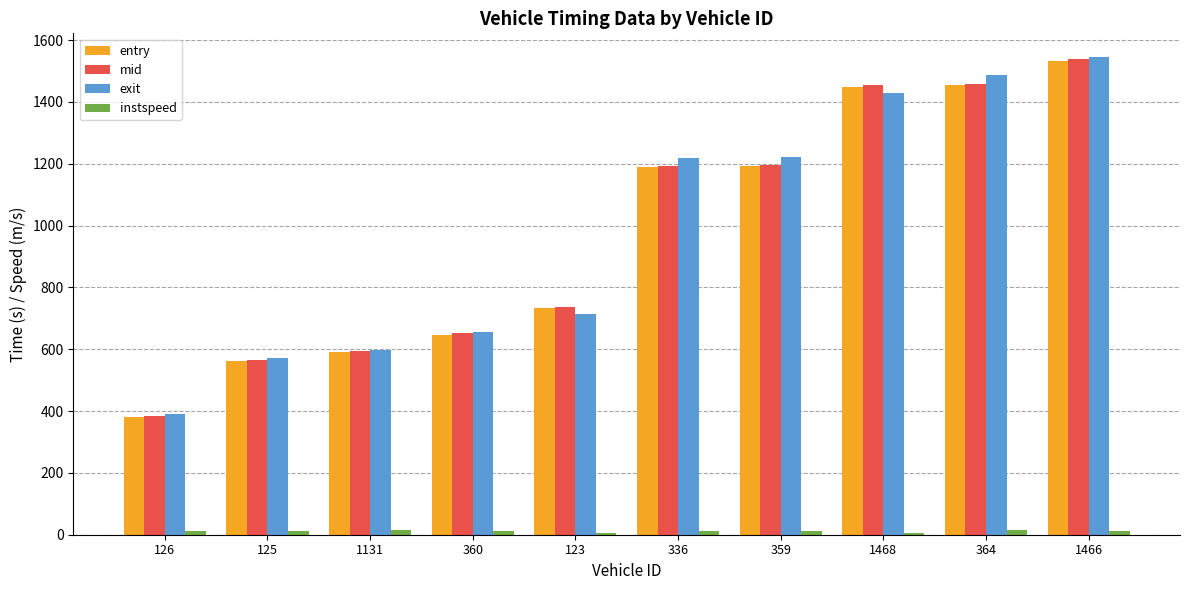

The exit series shows 476.1 at 359. True or false?

False